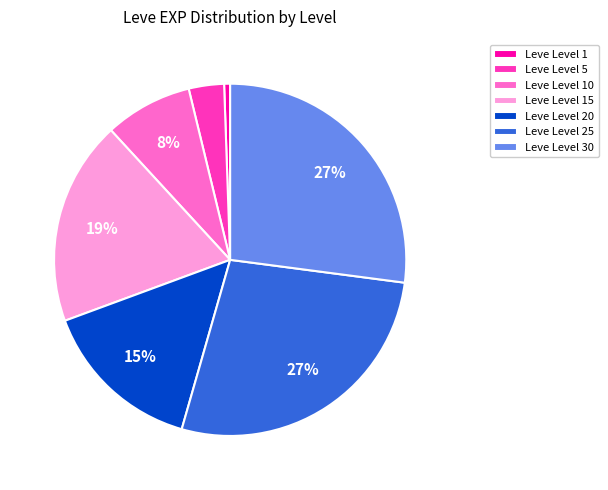

Between Leve Level 15 and Leve Level 30, which is larger?

Leve Level 30